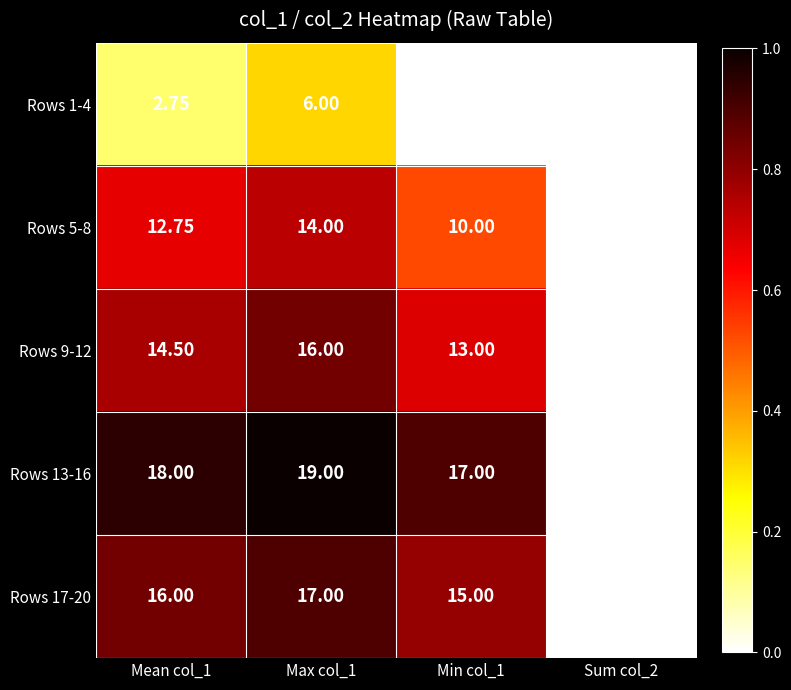

Rank the series by their maximum value, from lowest to highest.

Rows 1-4, Rows 5-8, Rows 9-12, Rows 17-20, Rows 13-16